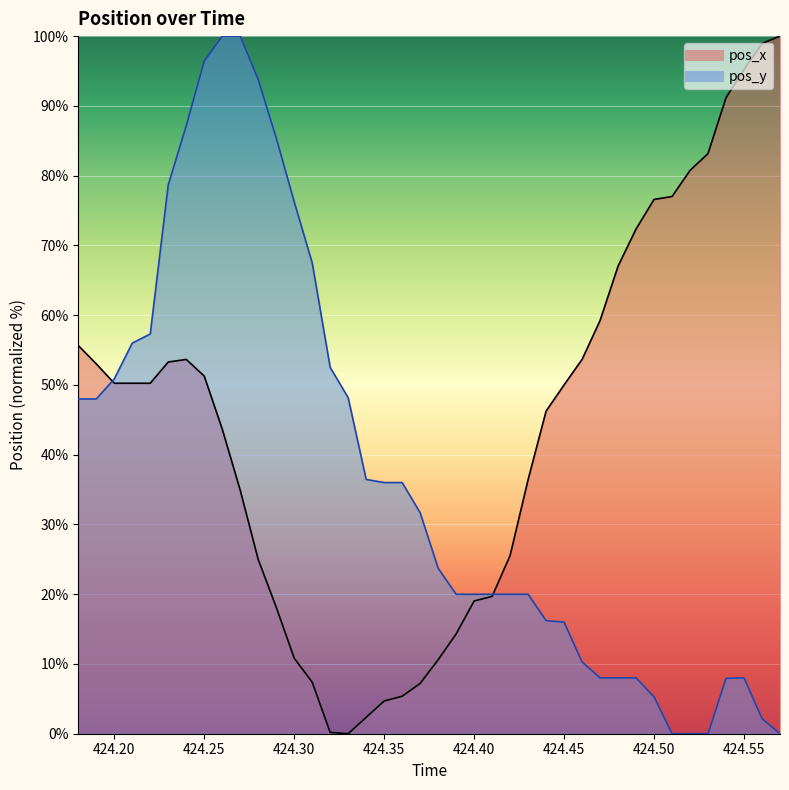

How many categories are shown in the chart?

40